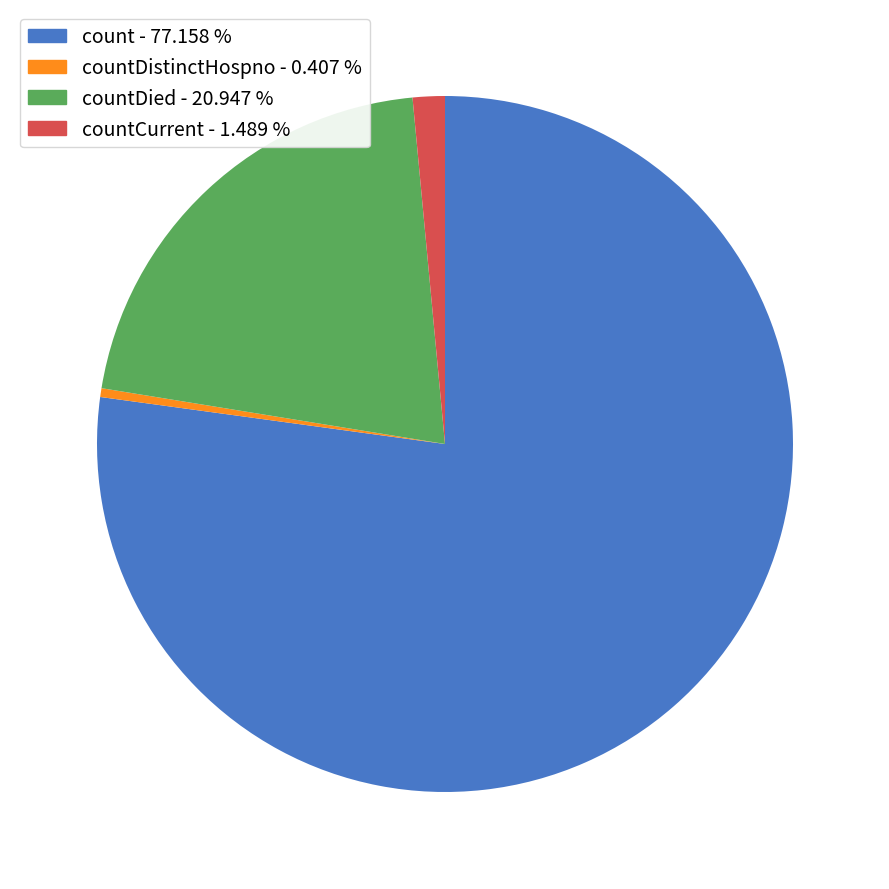

Which category has the smallest portion of the pie?

countDistinctHospno - 0.407 %